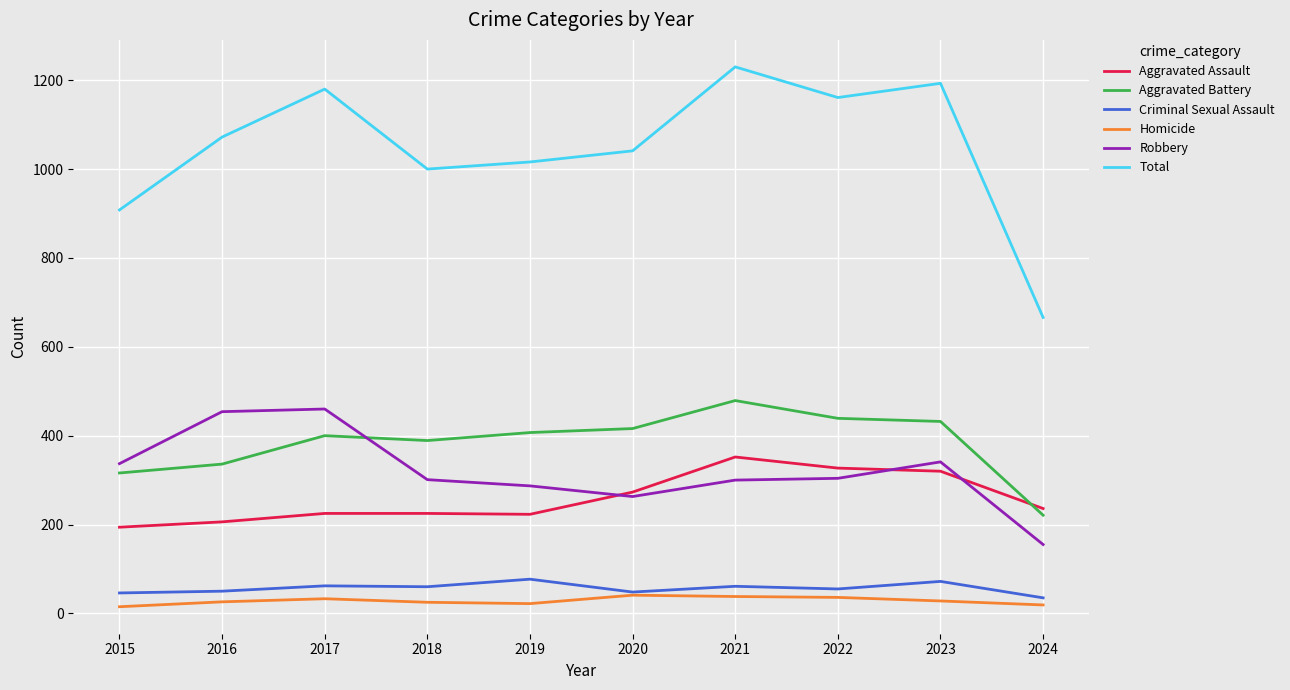

What is the spread (max minus min) of values at 2017?

1147